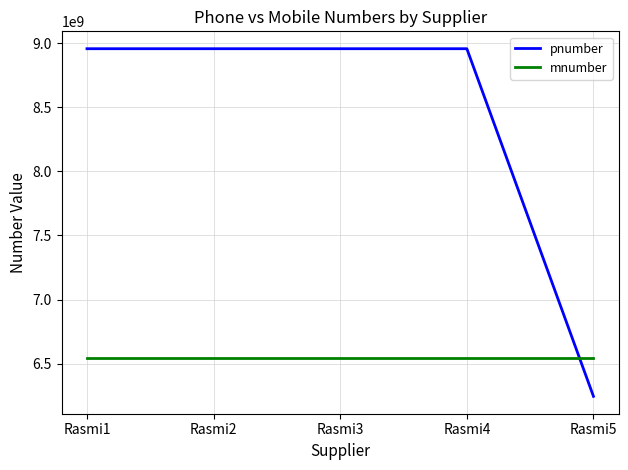

Is this an area chart (filled region under the line)?

No